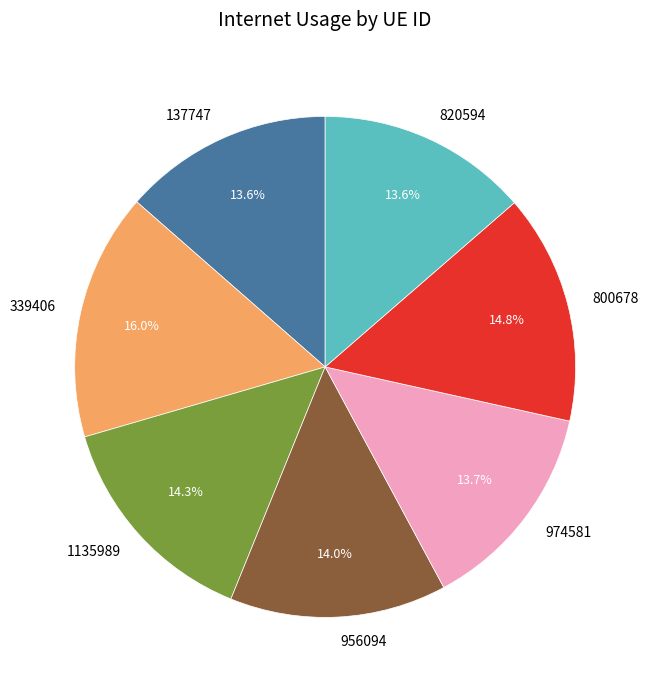

Does any single category account for the majority?

No